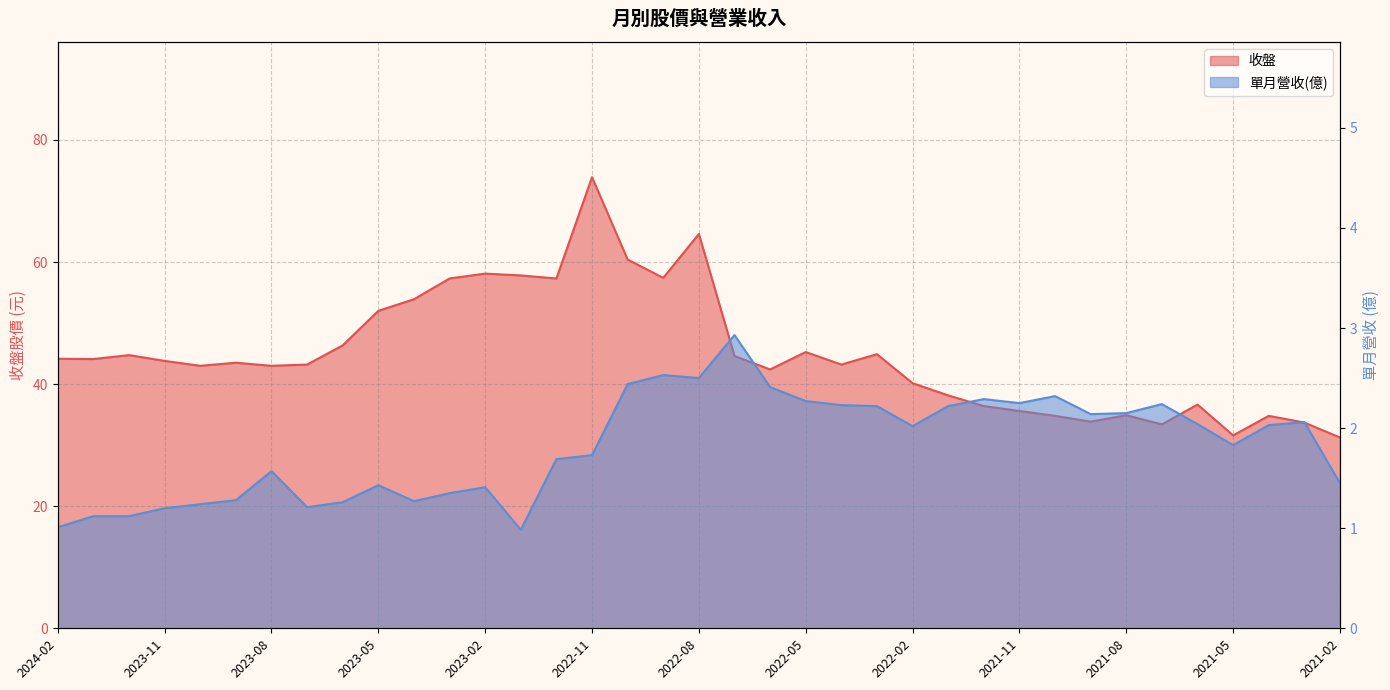

List the series in order of their overall mean, lowest first.

單月營收(億), 收盤